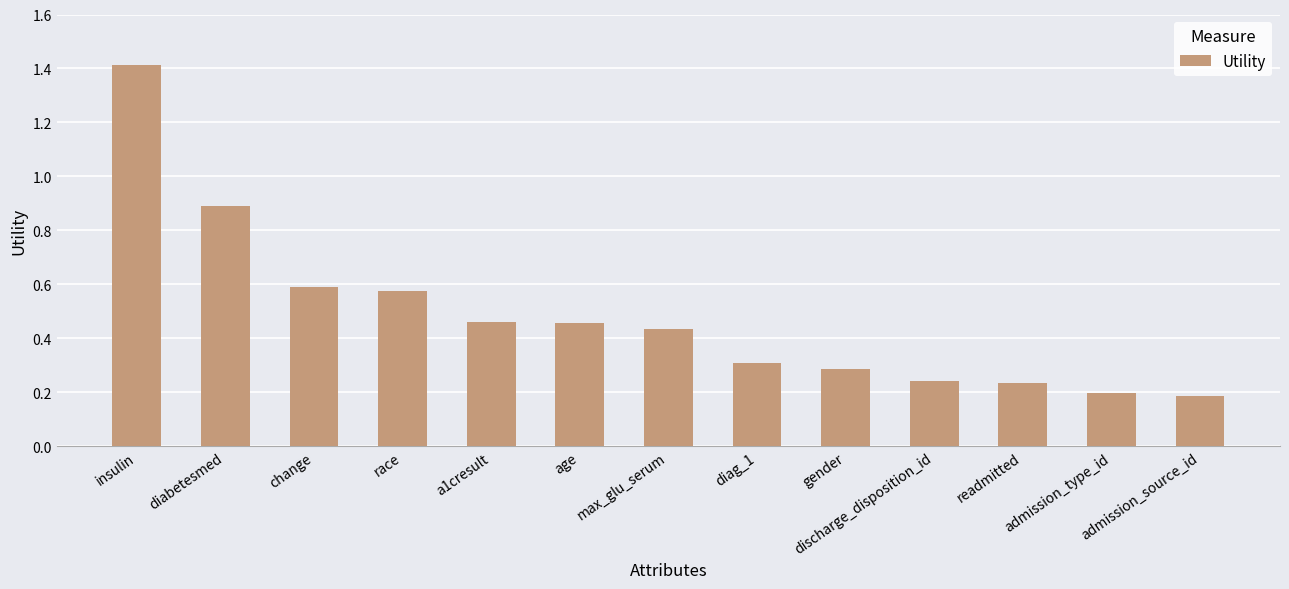

What is the sum of all values?

6.3